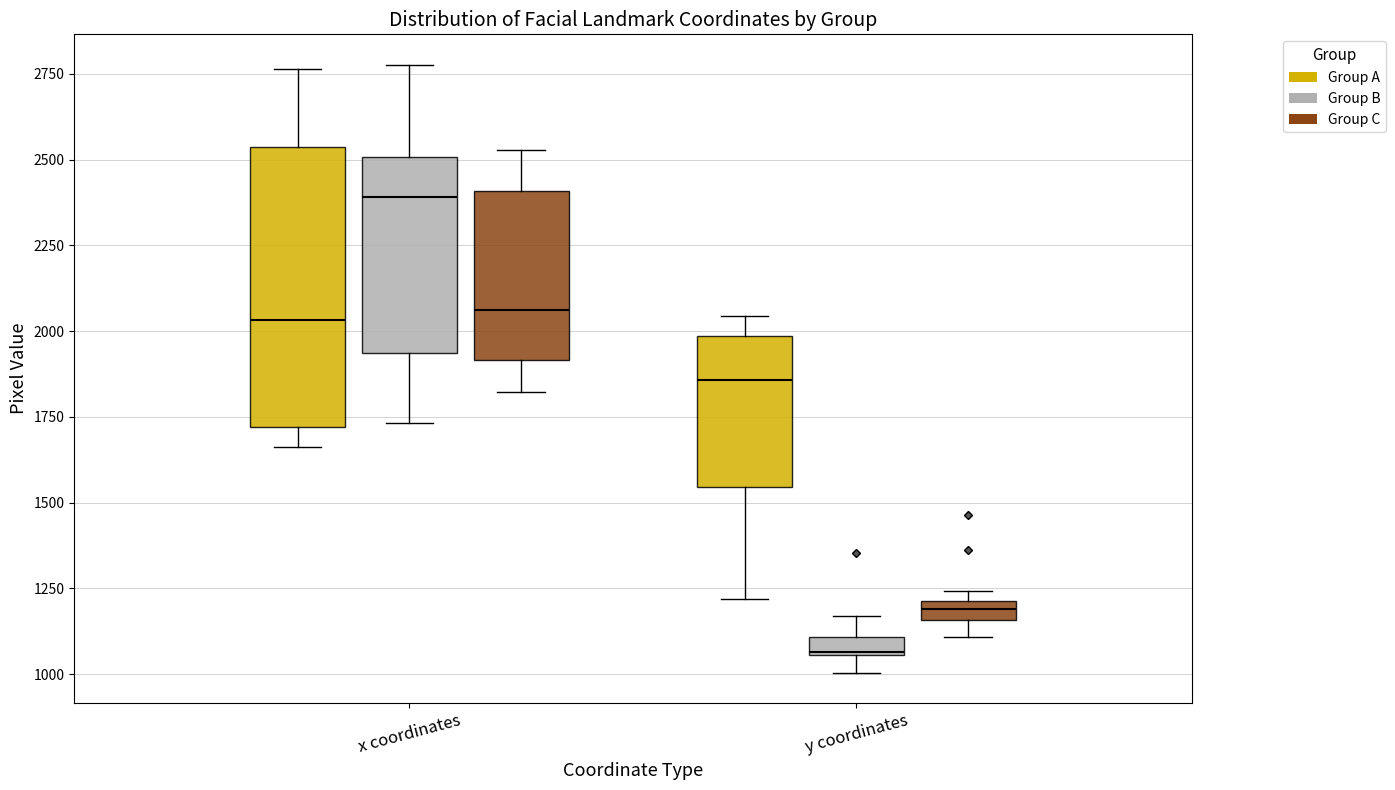

Which box is the tallest, from its lower edge to its upper edge?

x coordinates (Group A)